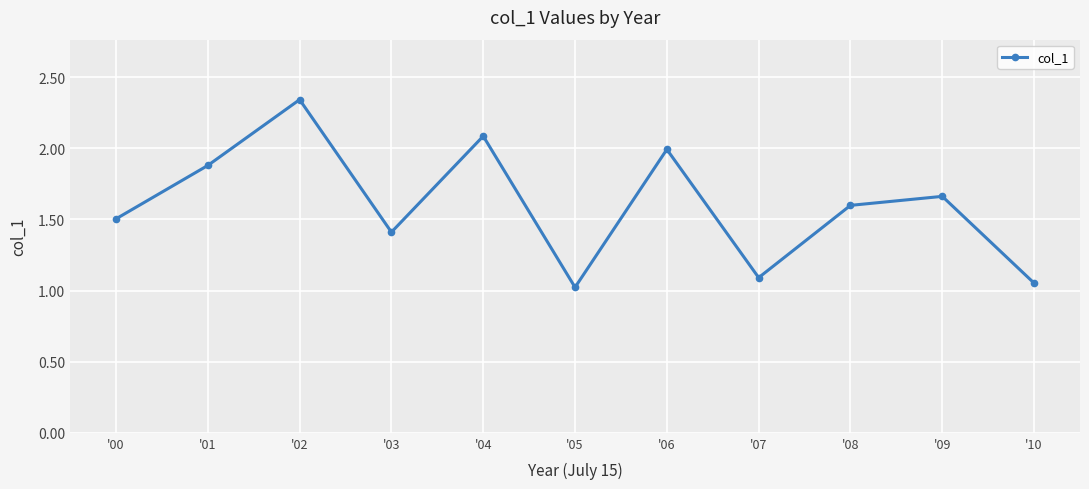

Which has a higher value, '10 or '00?

'00